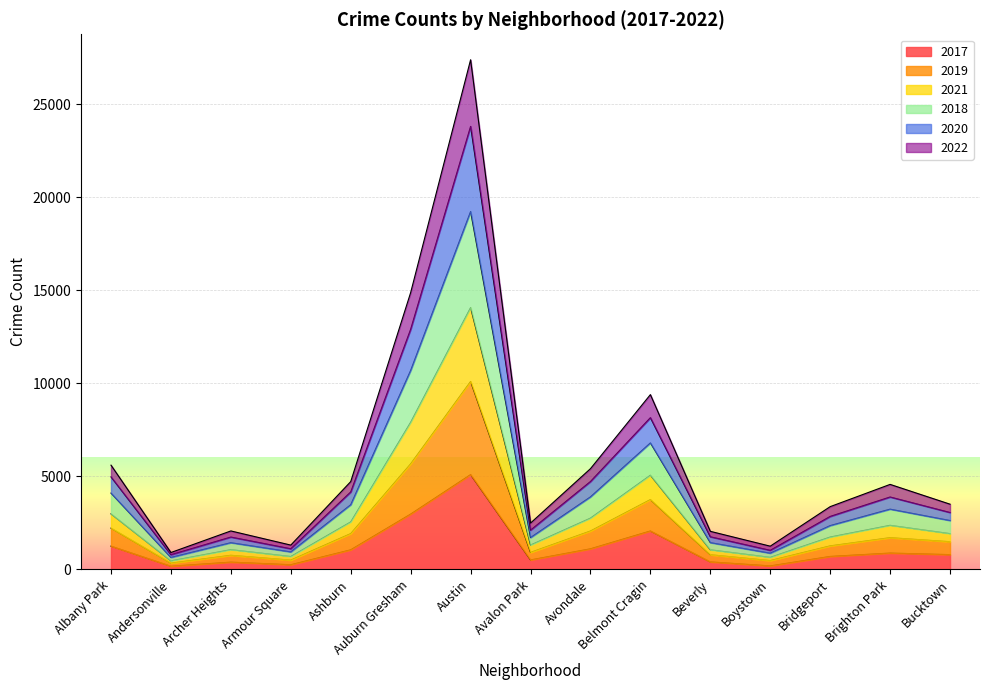

At which category is the sum across all series the highest?

Austin